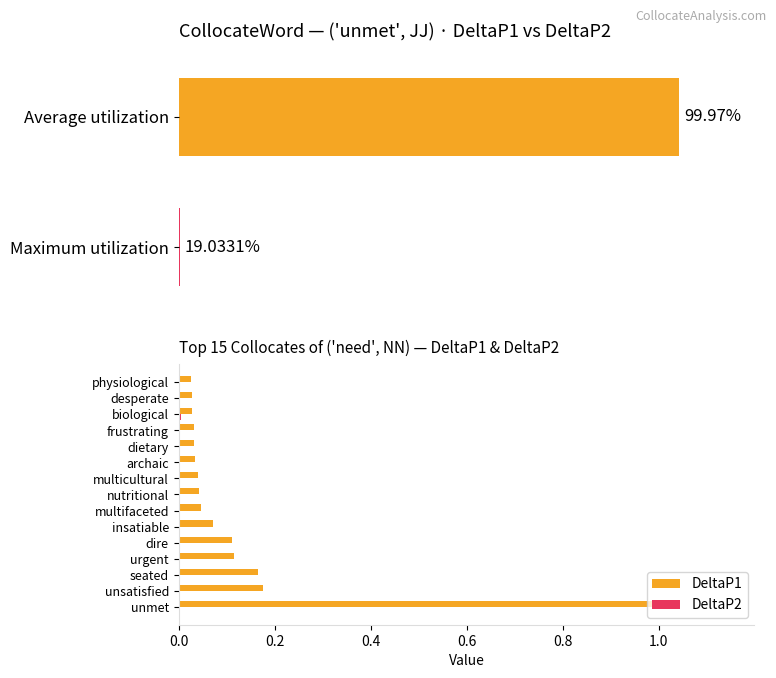

Reading left to right, what are all the values shown in this chart?

DeltaP1: 1.0	0.2	0.2	0.1	0.1	0.1	0.0	0.0	0.0	0.0	0.0	0.0	0.0	0.0	0.0
DeltaP2: 0.0	0.0	0.0	0.0	0.0	0.0	0.0	0.0	0.0	0.0	0.0	0.0	0.0	0.0	0.0